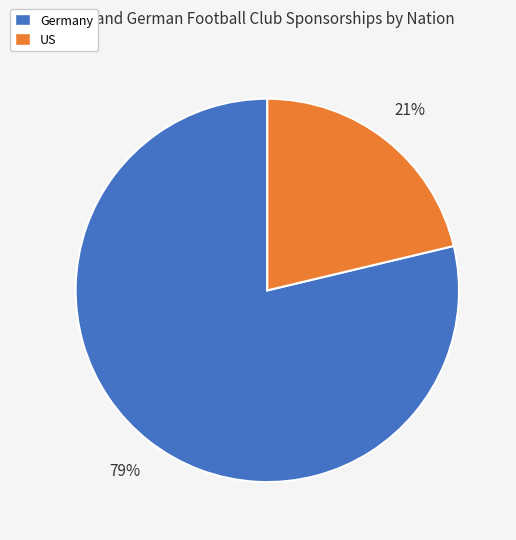

Rank the categories by value from lowest to highest.

US, Germany